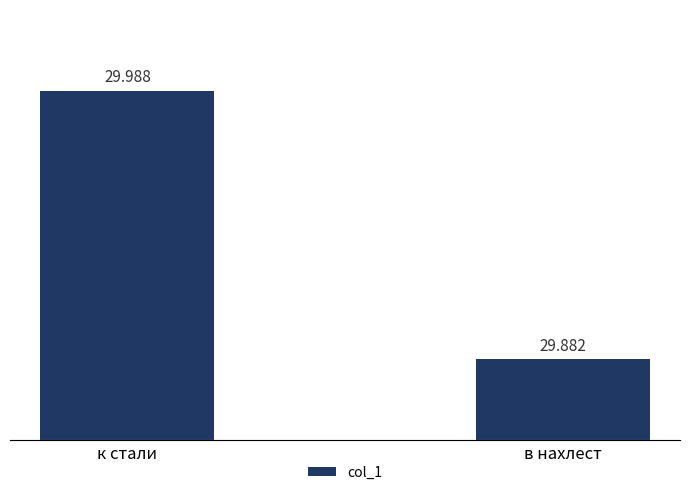

Rank the categories by value from highest to lowest.

к стали, в нахлест